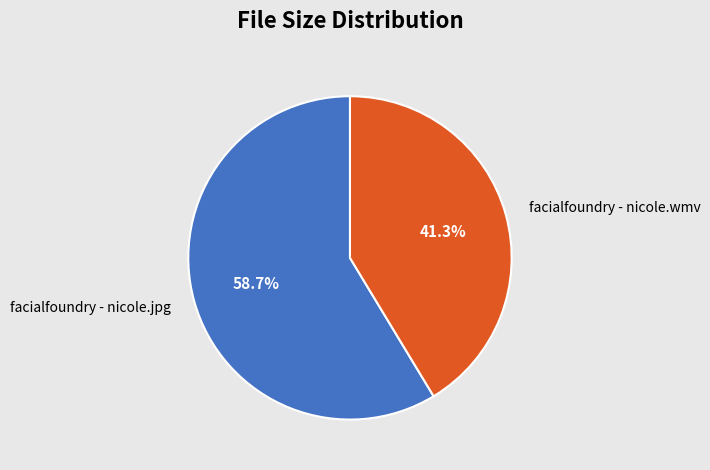

Do facialfoundry - nicole.wmv and facialfoundry - nicole.jpg together represent more than half of the pie?

Yes